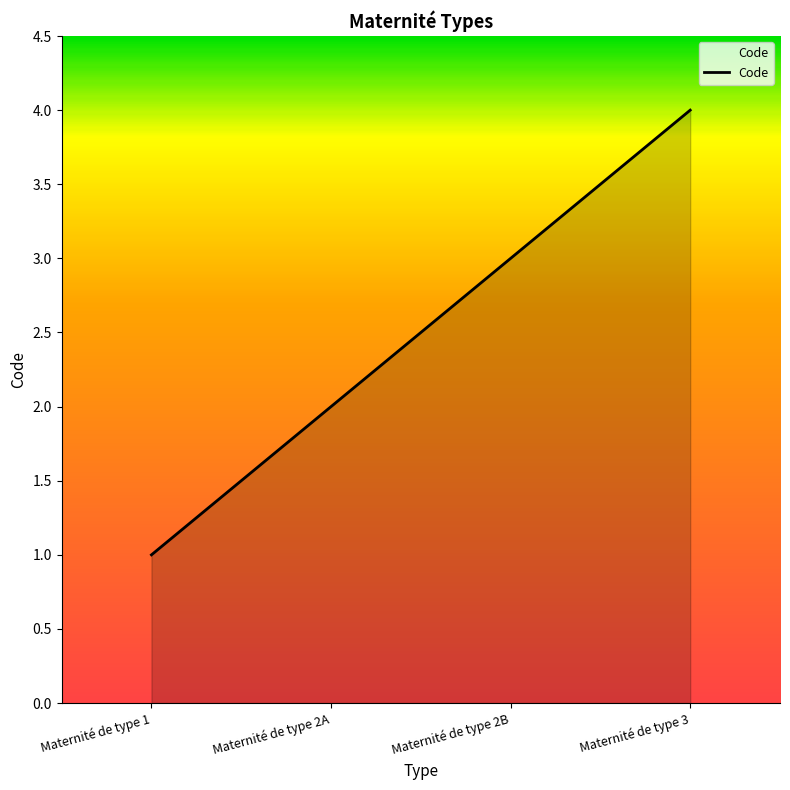

The value at Maternité de type 2B is 4. True or false?

False